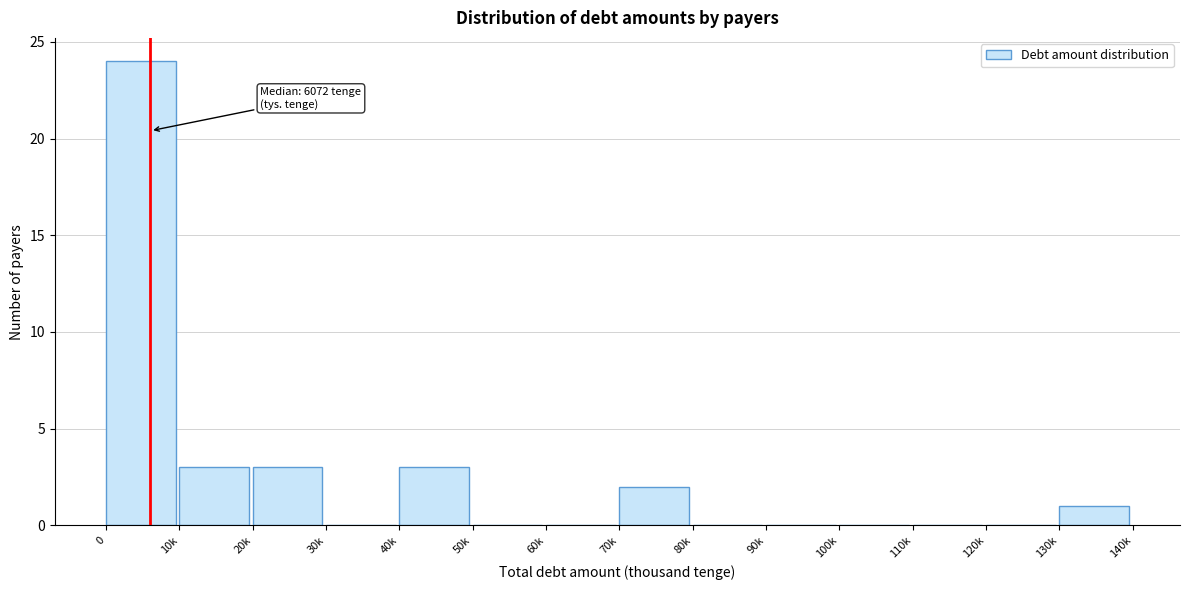

Reading left to right, what are all the values shown in this chart?

0=24	10k=3	20k=3	30k=0	40k=3	50k=0	60k=0	70k=2	80k=0	90k=0	100k=0	110k=0	120k=0	130k=1